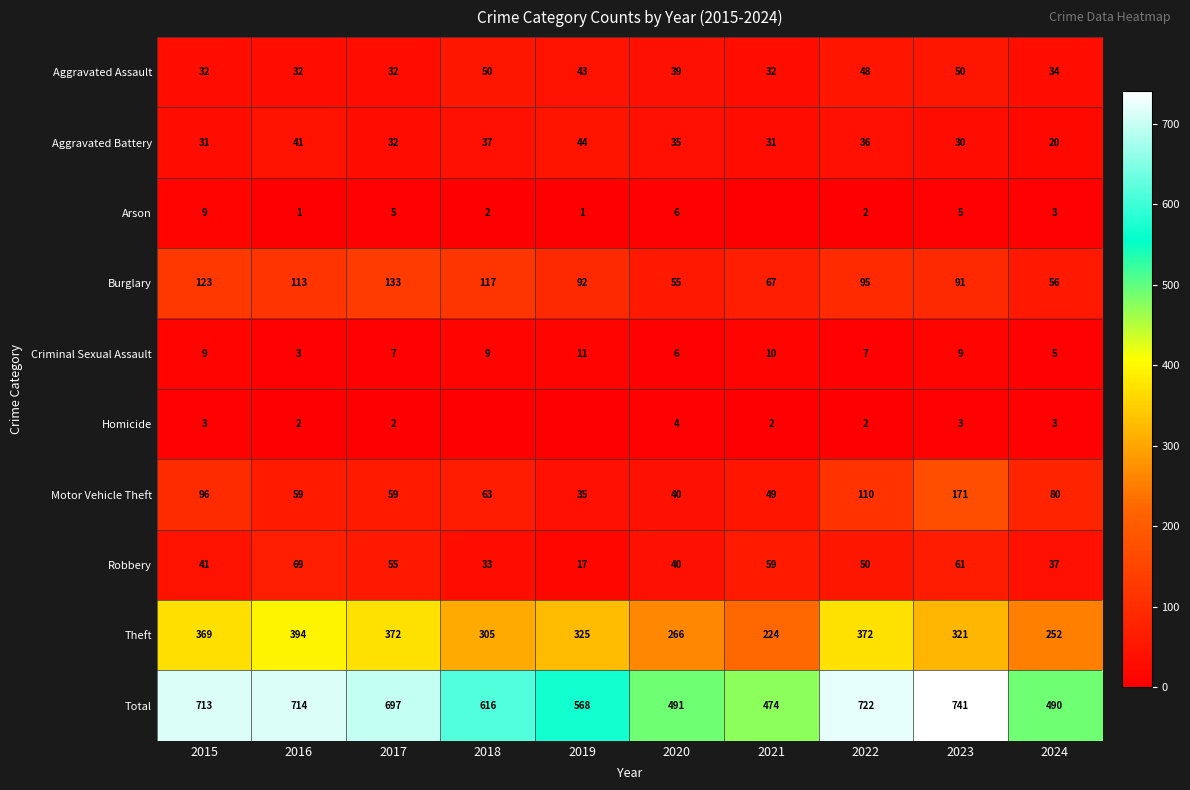

How many Aggravated Assault values are between 32 and 48?

8